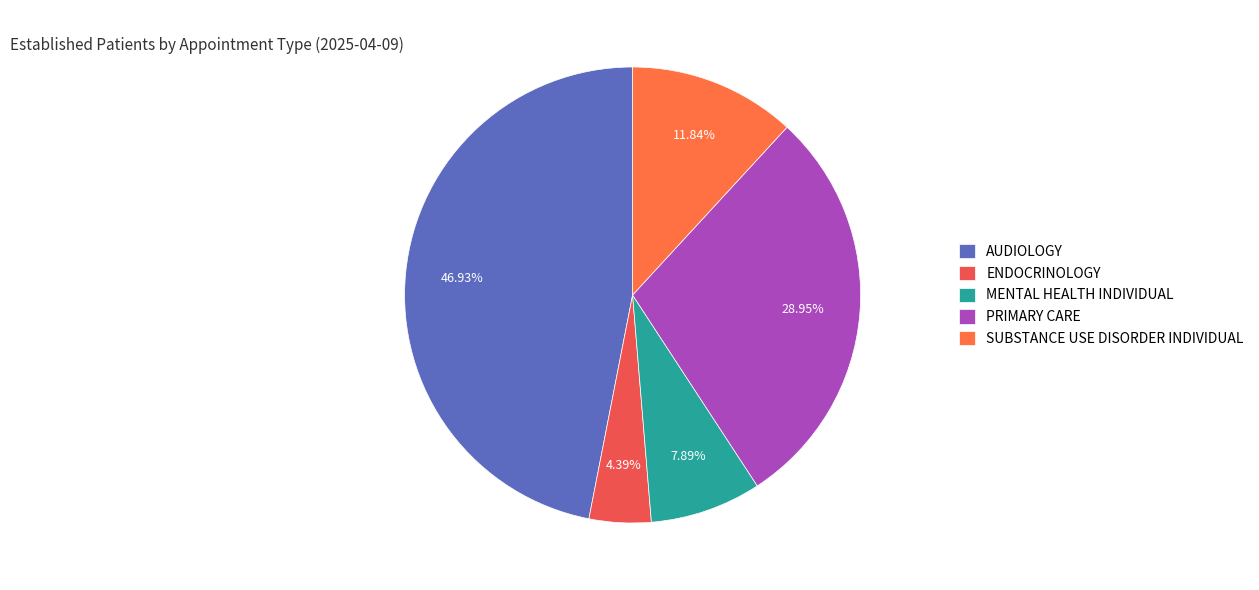

Is the sum of AUDIOLOGY and PRIMARY CARE greater than half?

Yes